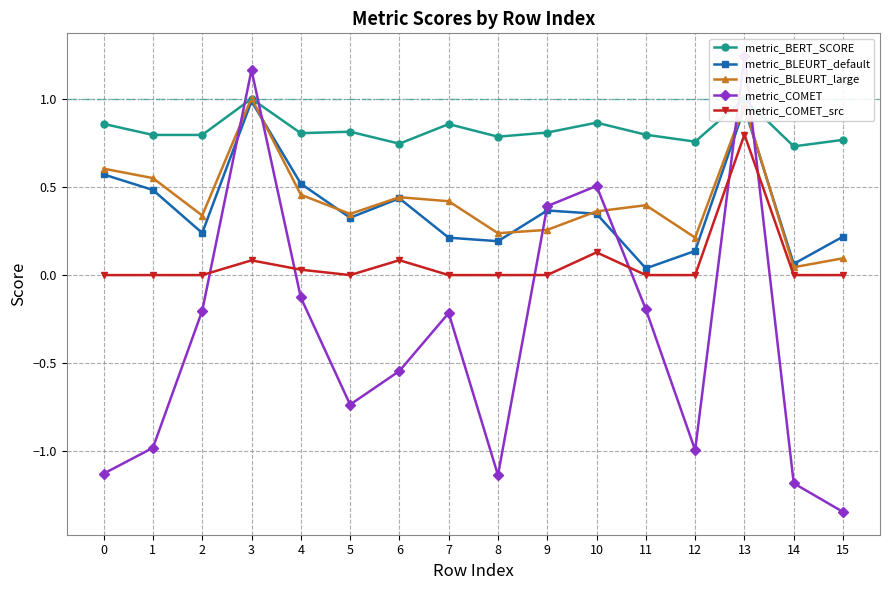

At which category does metric_COMET reach its first local peak?

3